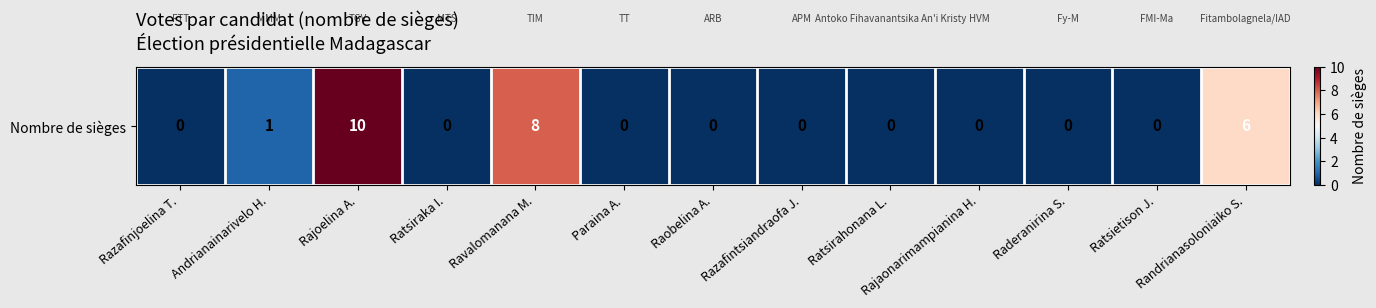

At which label is the value closest to 5?

Randrianasoloniaiko S.